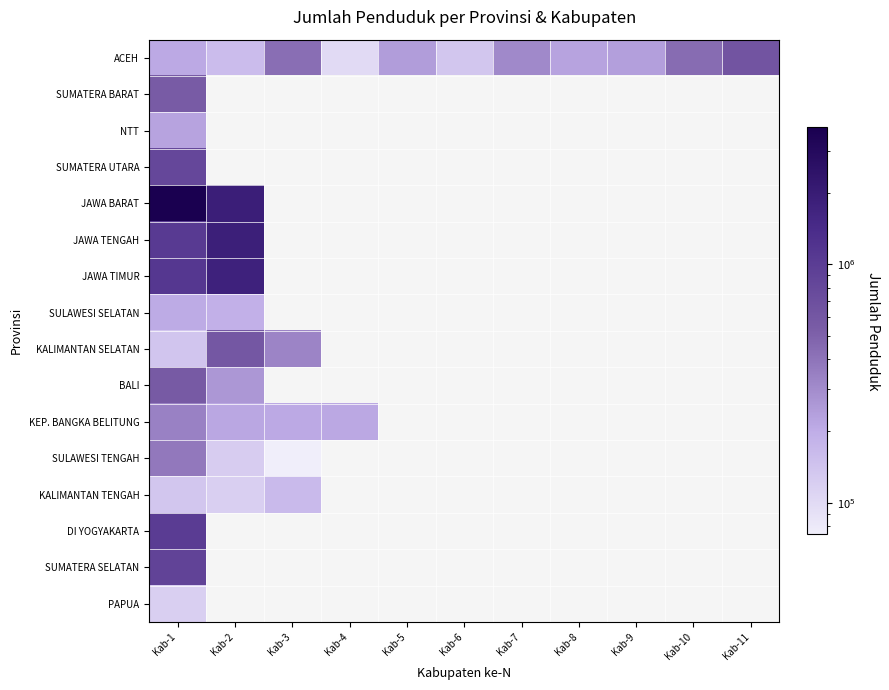

Rank the series by their maximum value, from lowest to highest.

PAPUA, KALIMANTAN TENGAH, SULAWESI SELATAN, NTT, KEP. BANGKA BELITUNG, SULAWESI TENGAH, SUMATERA BARAT, BALI, KALIMANTAN SELATAN, ACEH, SUMATERA UTARA, SUMATERA SELATAN, DI YOGYAKARTA, JAWA TIMUR, JAWA TENGAH, JAWA BARAT